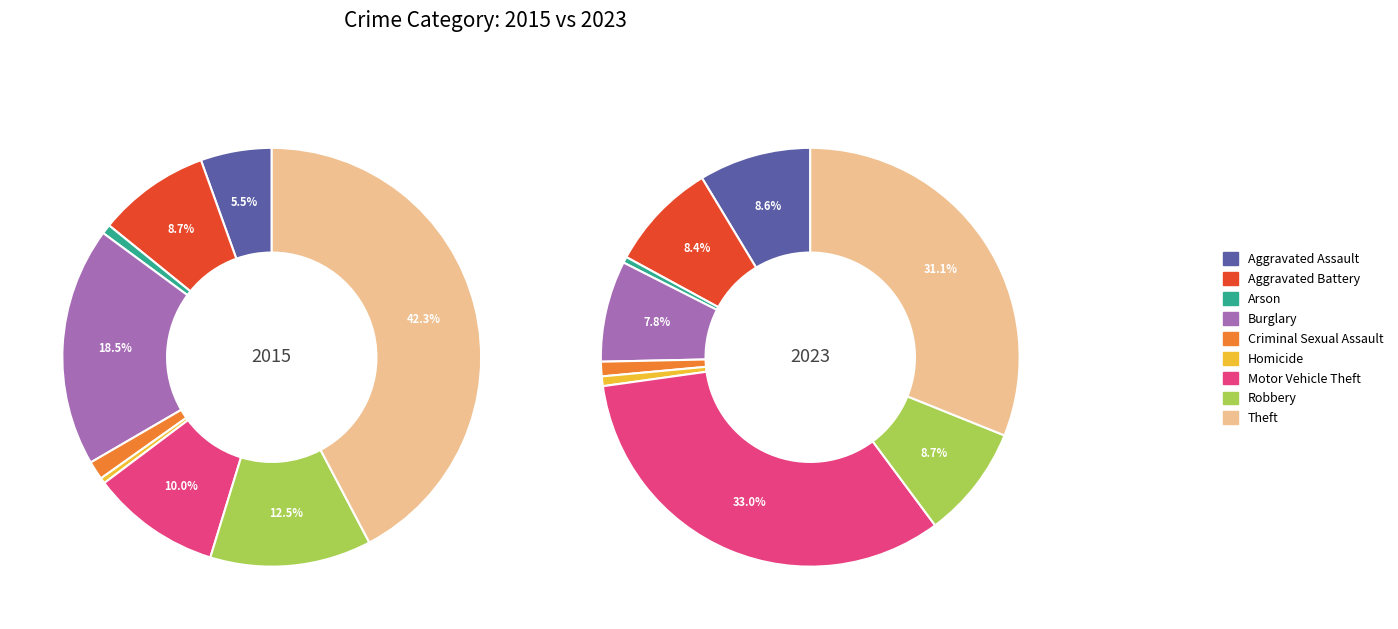

To the nearest percent, what is the average slice percentage?

11%